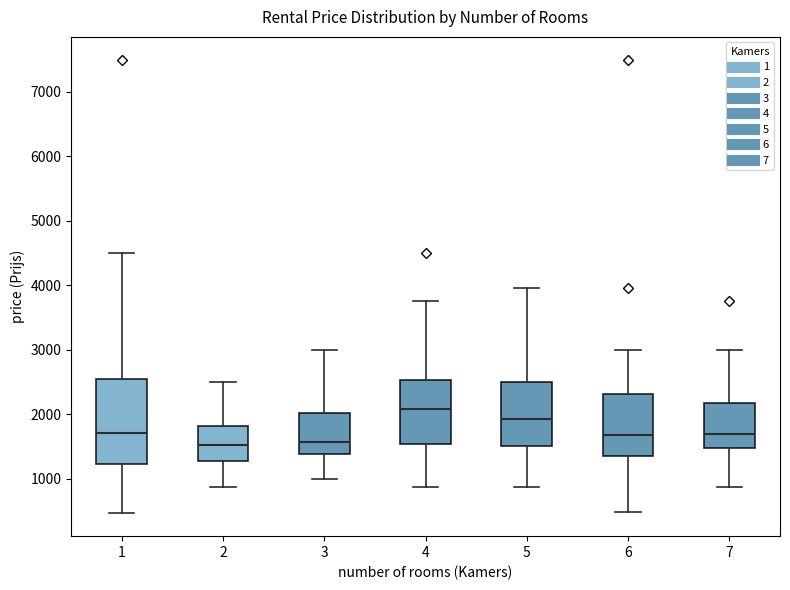

Where is the upper edge of the box at x = 1 on the y-axis? The values are not printed on the chart, so give them approximately, as read against the axis.

2500